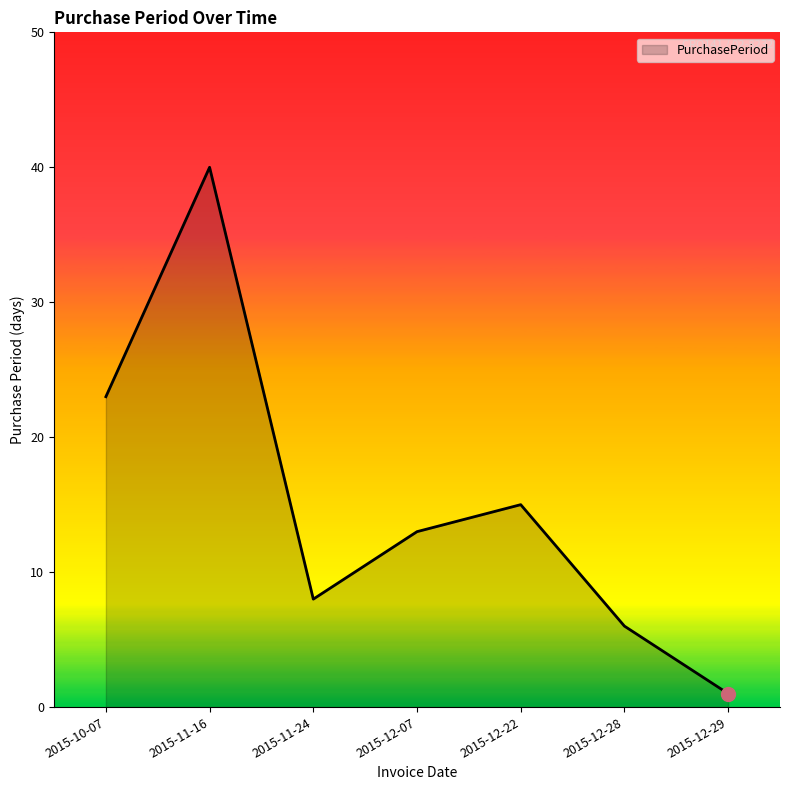

Reading left to right, list all the values displayed in this chart.

2015-10-07=23	2015-11-16=40	2015-11-24=8	2015-12-07=13	2015-12-22=15	2015-12-28=6	2015-12-29=1